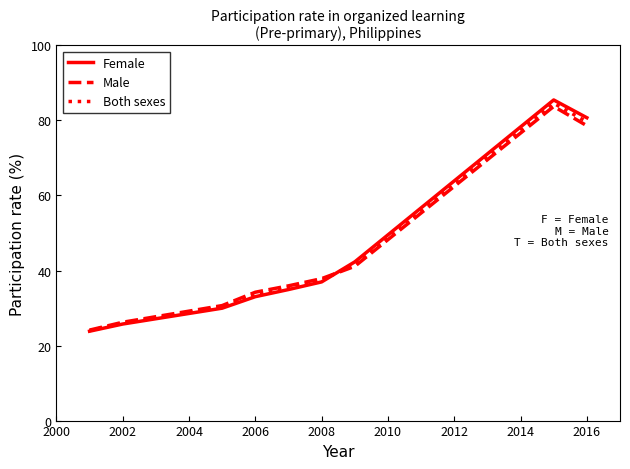

What is the minimum value shown in the chart?

23.8